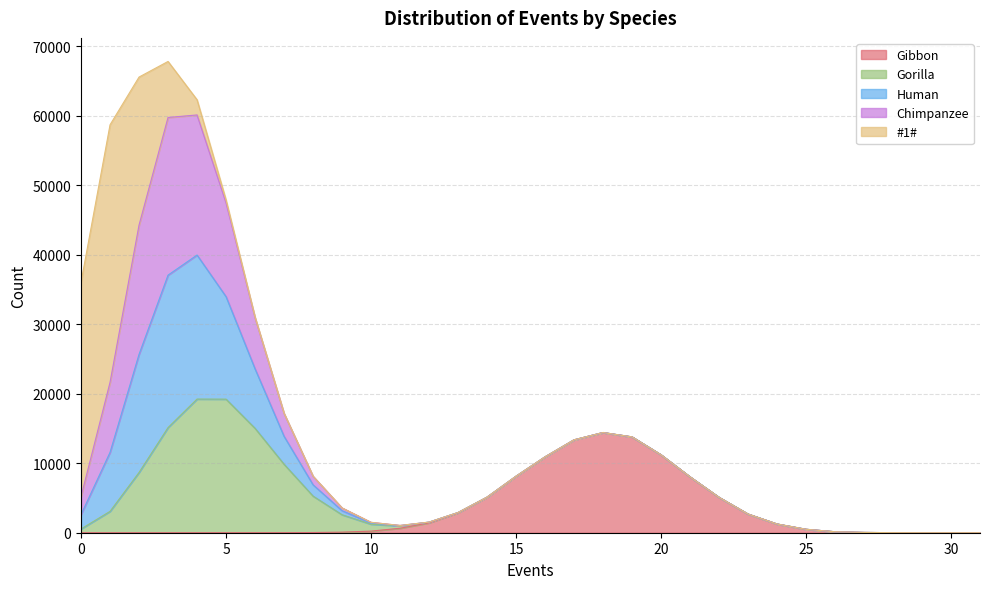

The value of Chimpanzee at 28 is 10617. True or false?

False